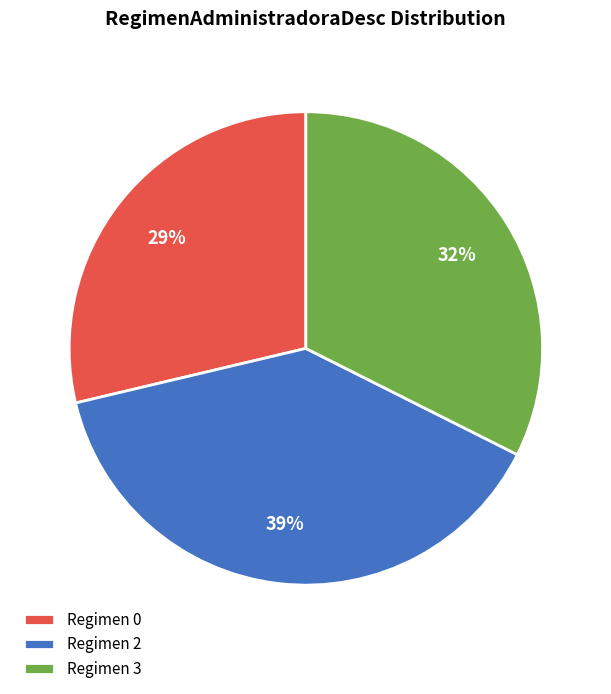

How many segments does this pie chart have?

3